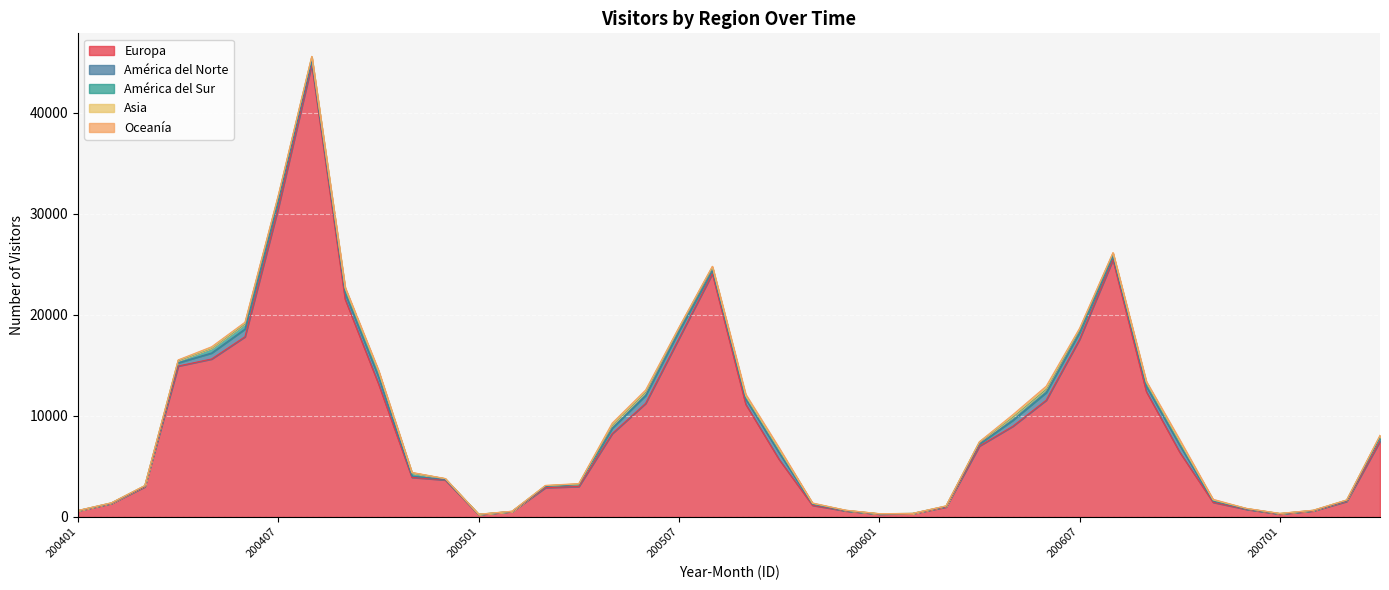

The value of América del Norte at 200607 is 666. True or false?

True